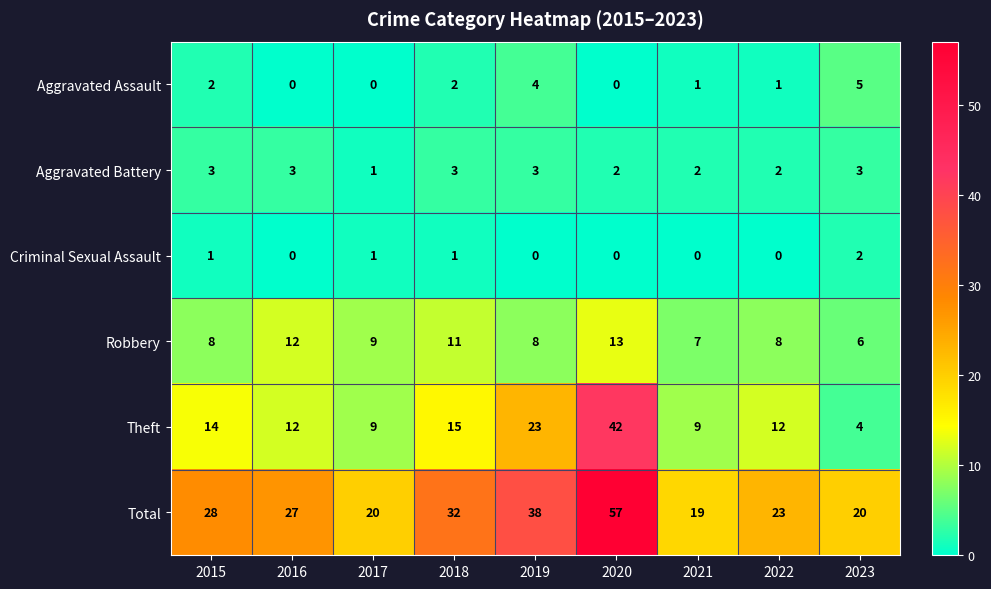

Is it true that Aggravated Battery equals 3 at 2015?

True